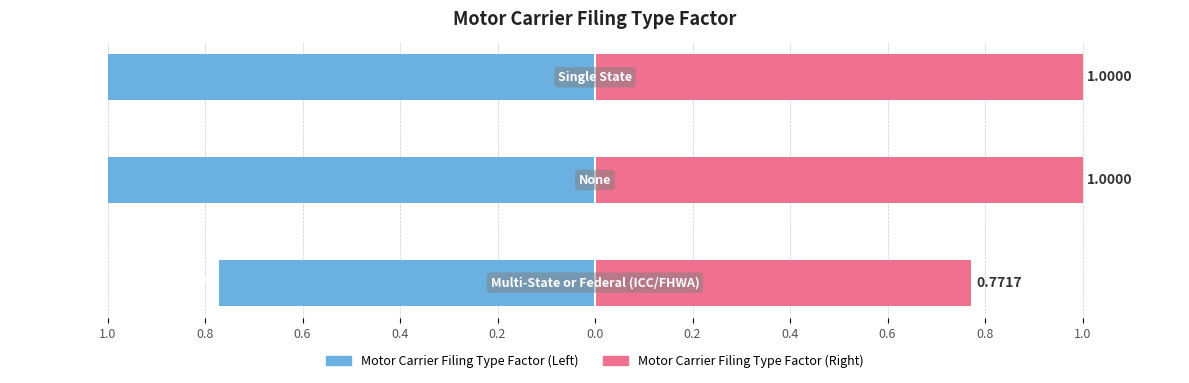

How many Motor Carrier Filing Type Factor (Right) values are between 0 and 1?

3